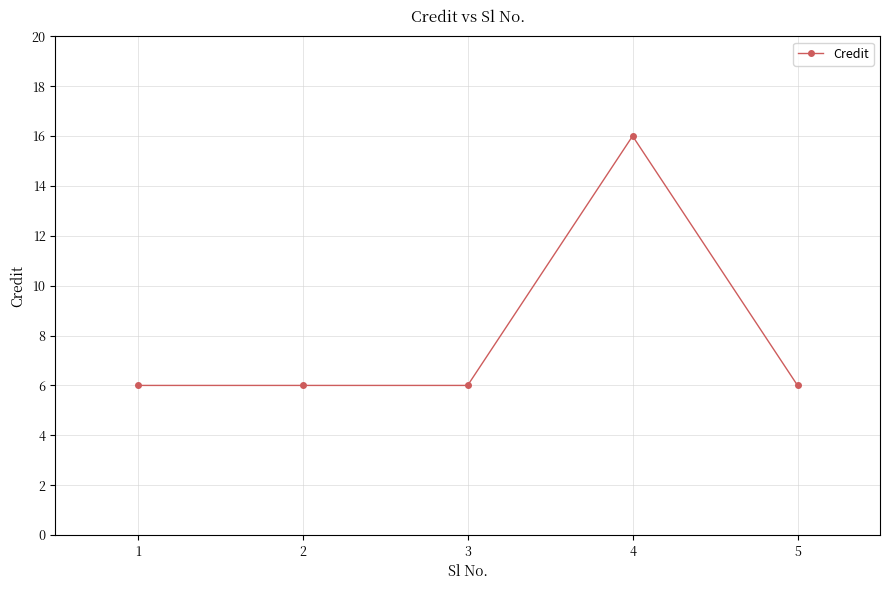

The value at 2 is 6. True or false?

True